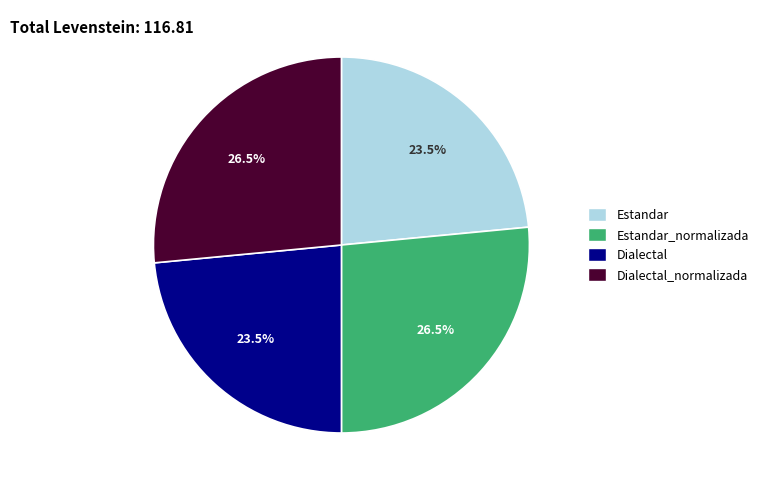

How many slices are in this pie chart?

4